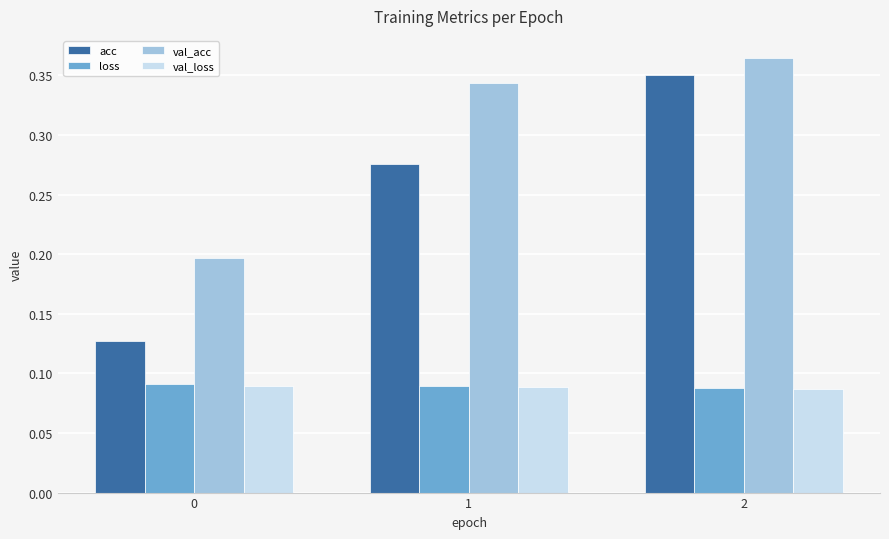

Which series has the largest range (max minus min)?

acc